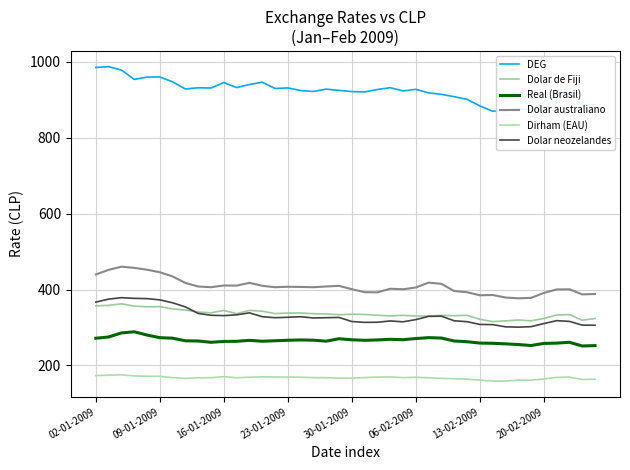

What is the maximum value for Dolar australiano?

460.2